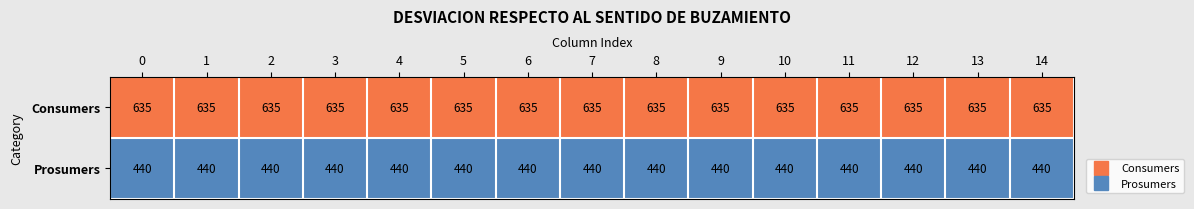

What is the spread (max minus min) of values at 6?

195